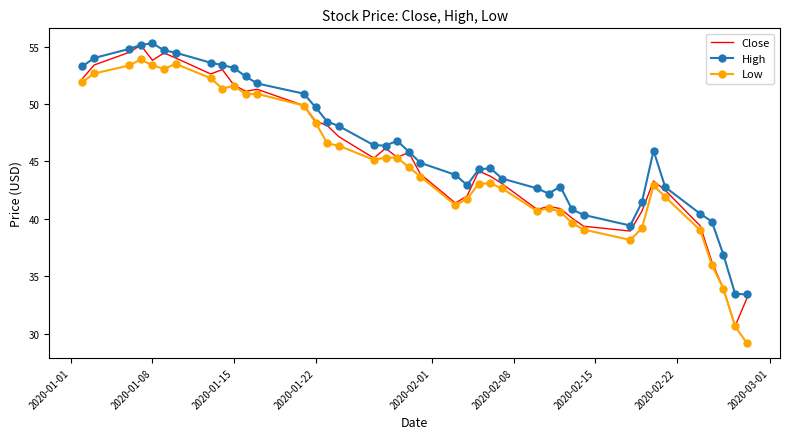

True or false: Low has more than 2 points higher than both neighbors.

True